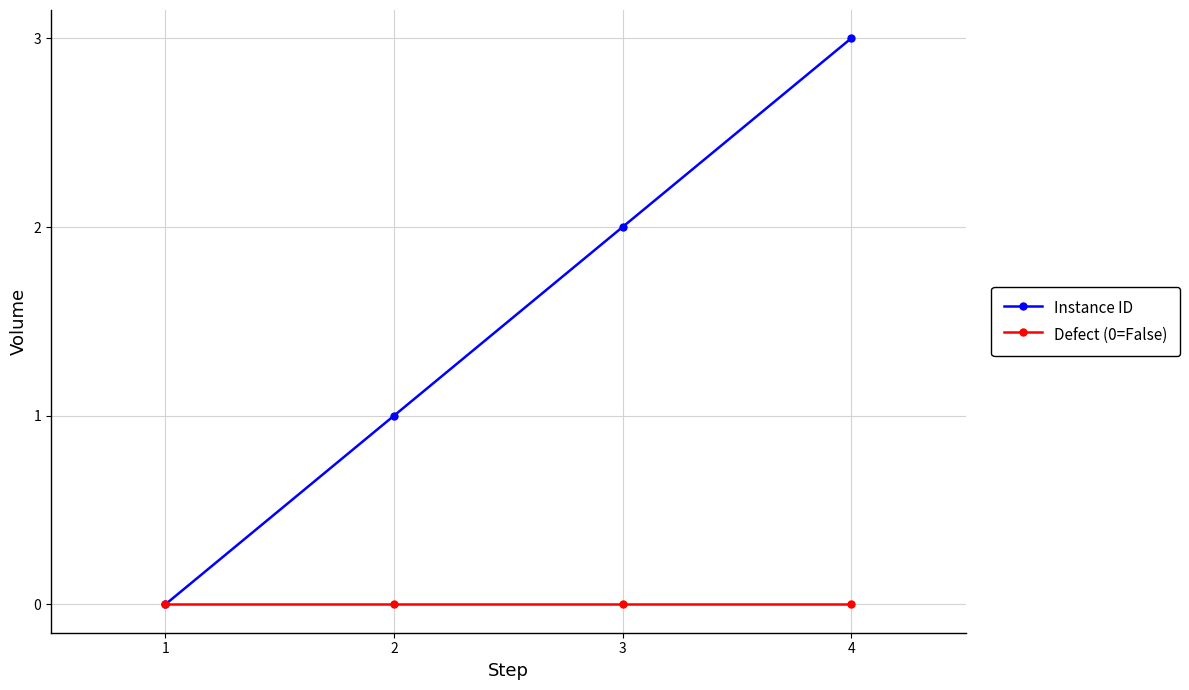

Reading left to right, extract all data points from this chart.

Instance ID: 0	1	2	3
Defect (0=False): 0	0	0	0